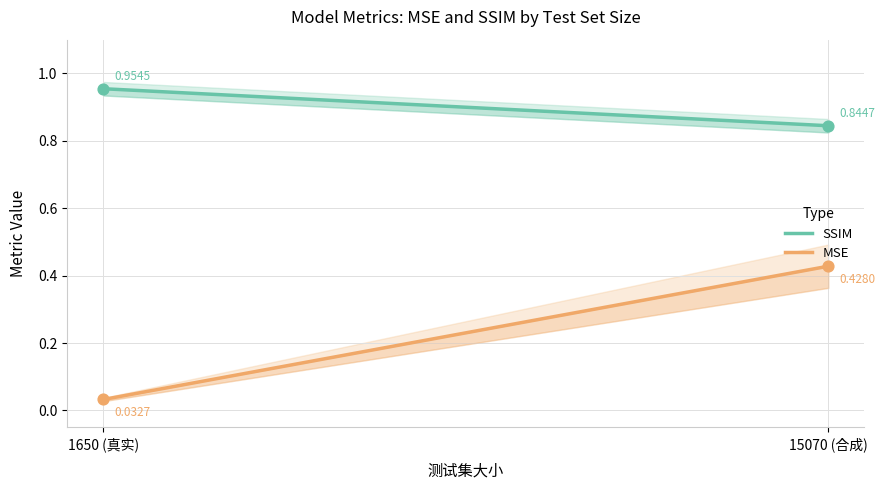

What are all the series names shown in the legend?

SSIM, MSE